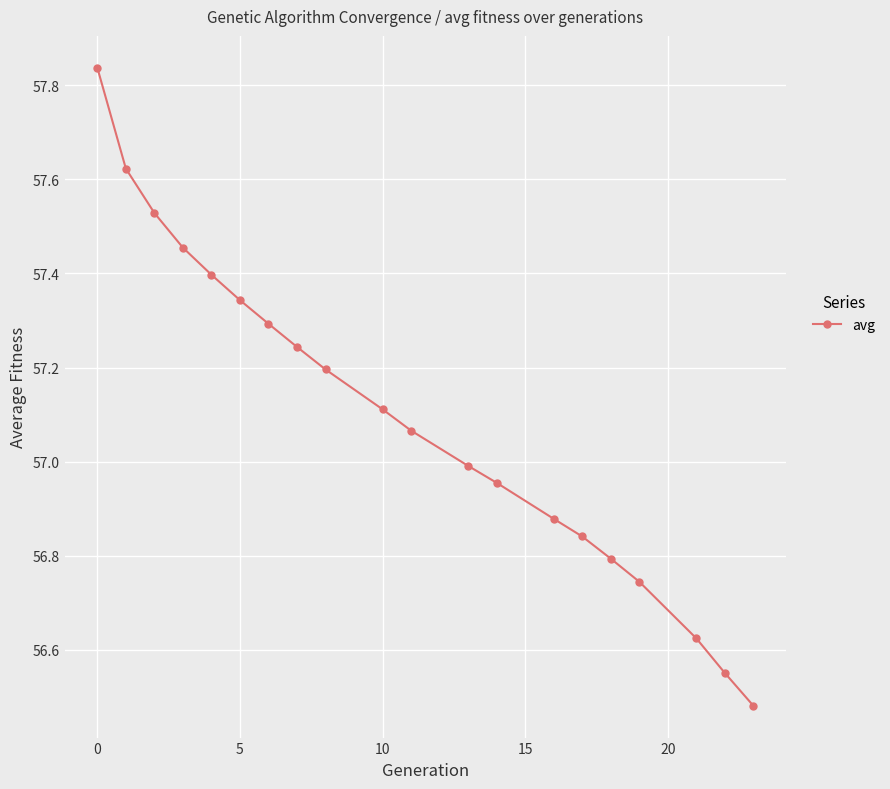

What is the difference between the maximum and minimum values?

1.4